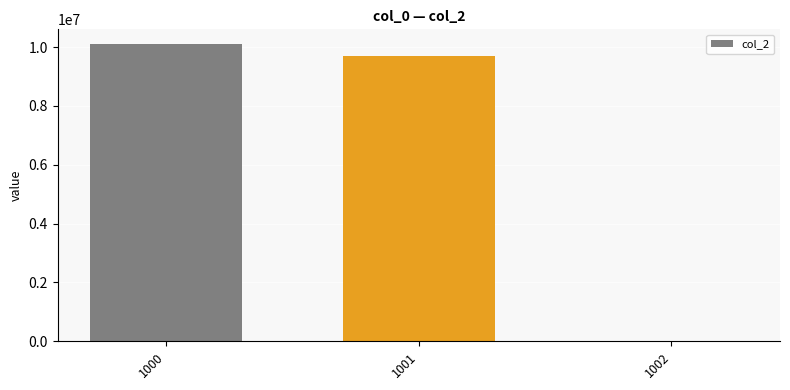

The chart shows a value of 10097114 at 1000. True or false?

True